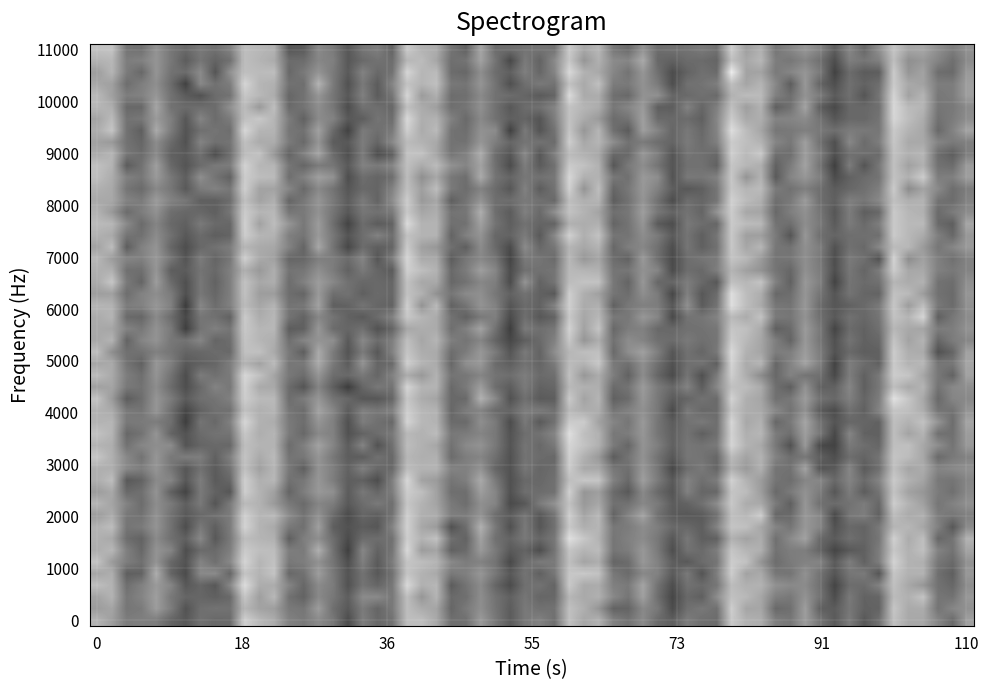

Reading left to right, extract all data points from this chart.

0: 0.1	0.1	0.0	0.0	0.0	0.0	-0.0	0.0	-0.0	0.0	0.1
1: 0.1	0.1	0.0	0.0	0.0	0.0	-0.0	0.0	-0.0	0.0	0.1
2: 0.1	0.1	0.0	0.0	0.0	0.0	-0.0	0.0	-0.0	0.0	0.1
3: 0.1	0.1	0.0	0.0	0.0	0.0	-0.0	0.0	-0.0	0.0	0.1
4: 0.1	0.1	0.0	0.0	0.0	0.0	-0.0	0.0	-0.0	0.0	0.1
5: 0.1	0.1	0.0	0.0	0.0	0.0	-0.0	0.0	-0.0	0.0	0.1
6: 0.1	0.1	0.0	0.0	0.0	0.0	-0.0	0.0	-0.0	0.0	0.1
7: 0.1	0.1	0.0	0.0	0.0	0.0	-0.0	0.0	-0.0	0.0	0.1
8: 0.1	0.1	0.0	0.0	0.0	0.0	-0.0	0.0	-0.0	0.0	0.1
9: 0.1	0.1	0.0	0.0	0.0	0.0	-0.0	0.0	-0.0	0.0	0.1